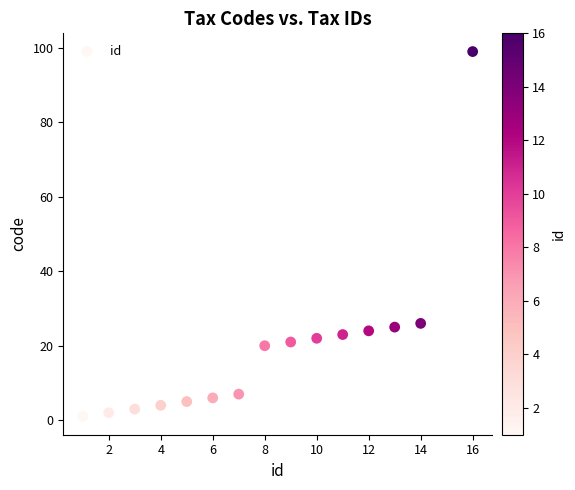

What is the range of Y values (max minus min)?

98